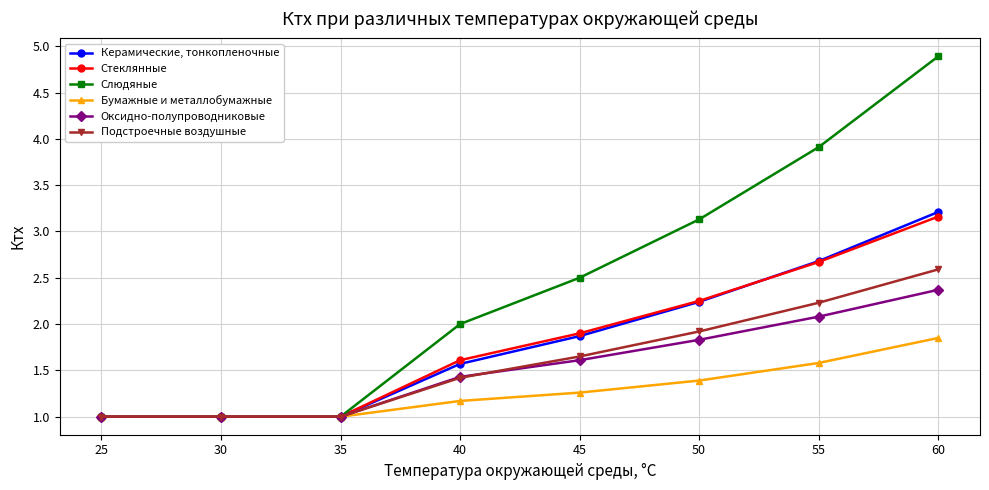

What is the lowest value of the Керамические, тонкопленочные series?

1.0